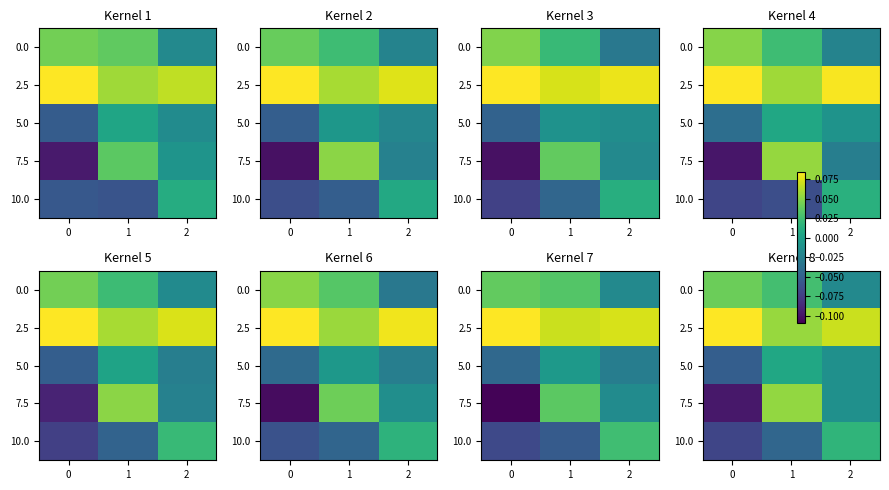

What is the sum of all 10.0 values?

-0.1